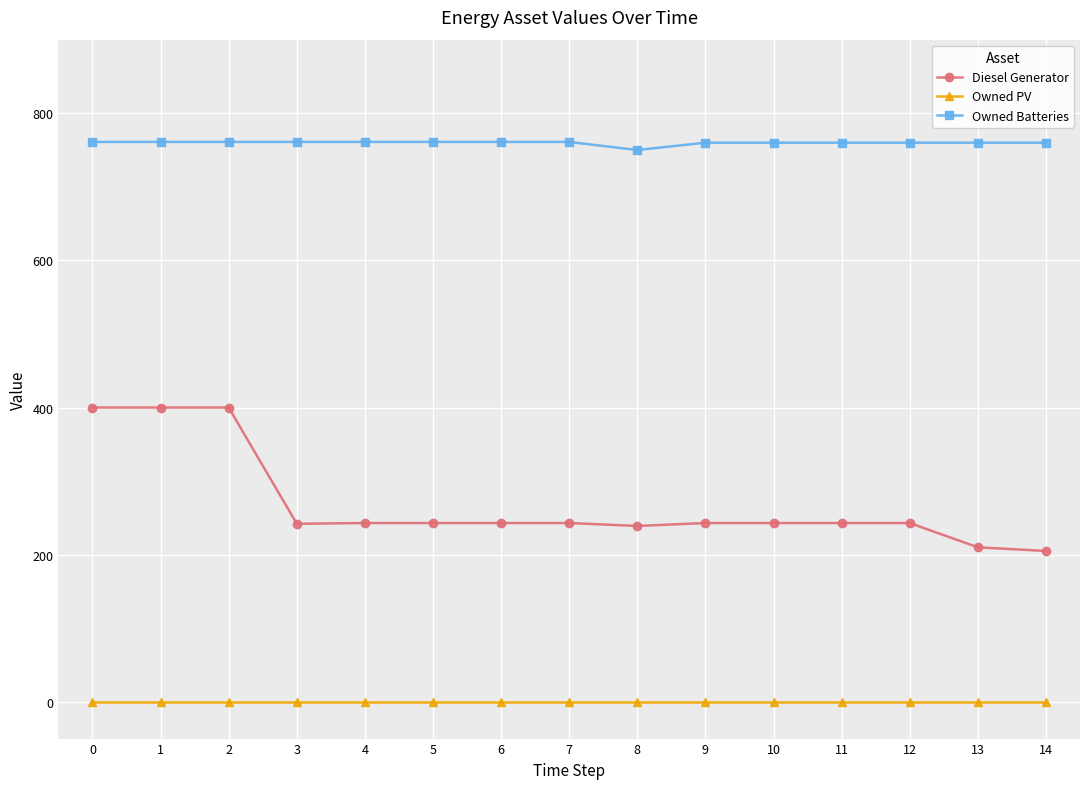

Which series has the largest total across all categories?

Owned Batteries